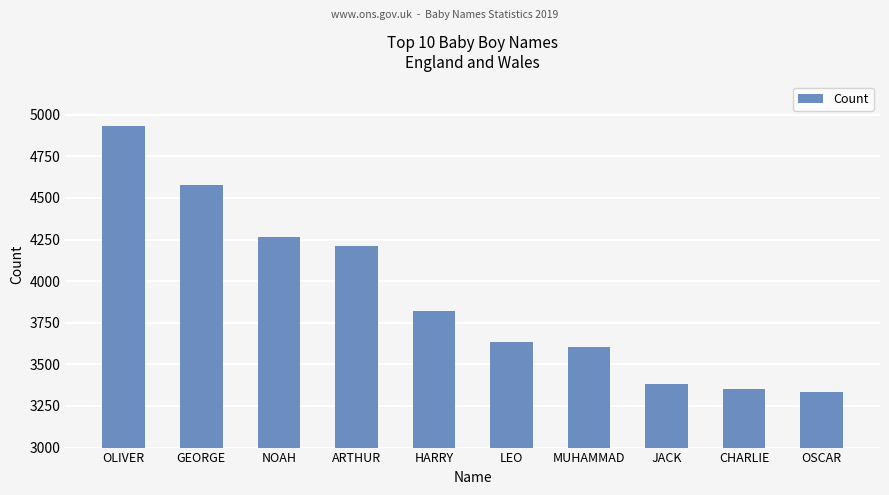

What is the change in value from GEORGE to LEO?

-938